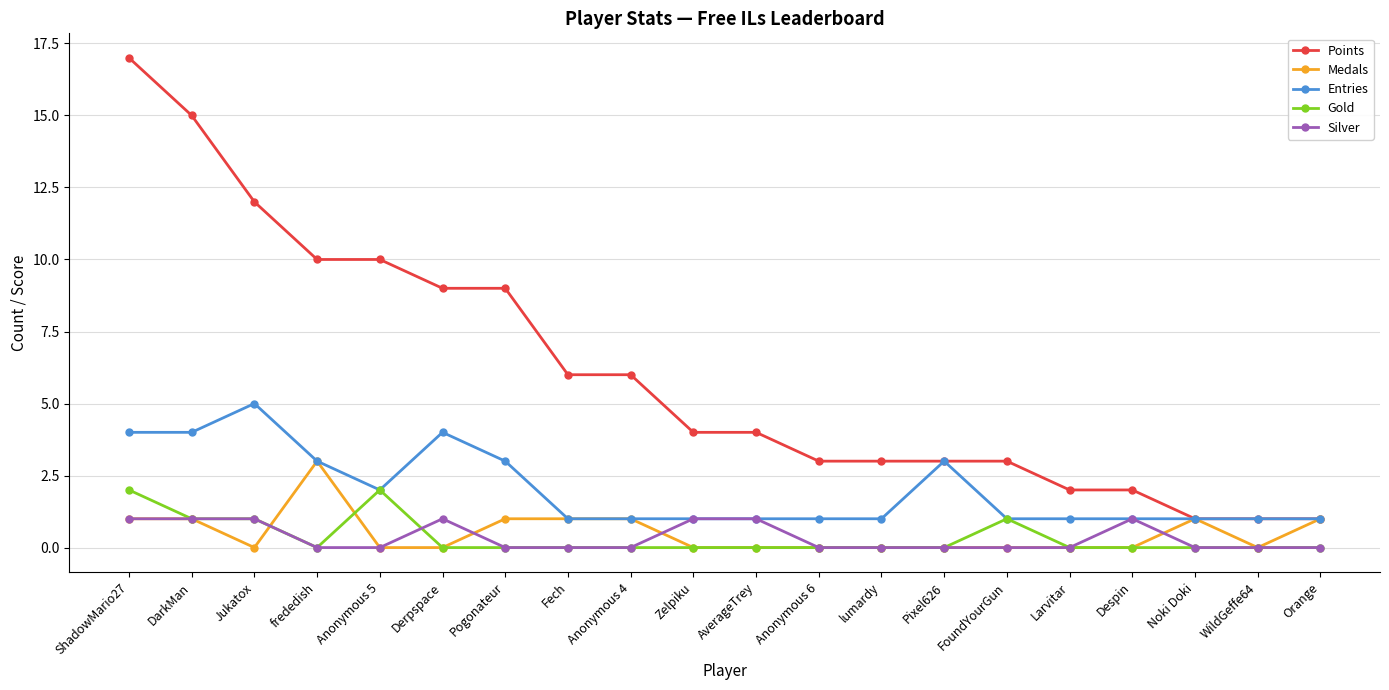

What is the greatest value displayed?

17